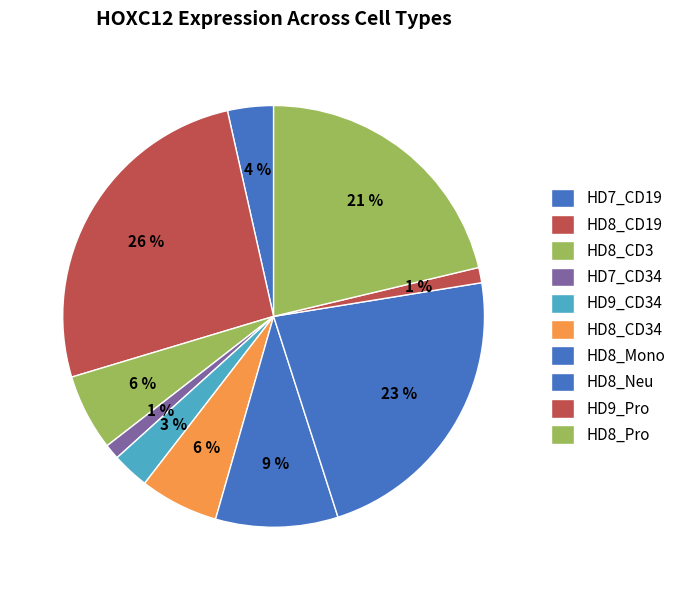

How many segments does this pie chart have?

10